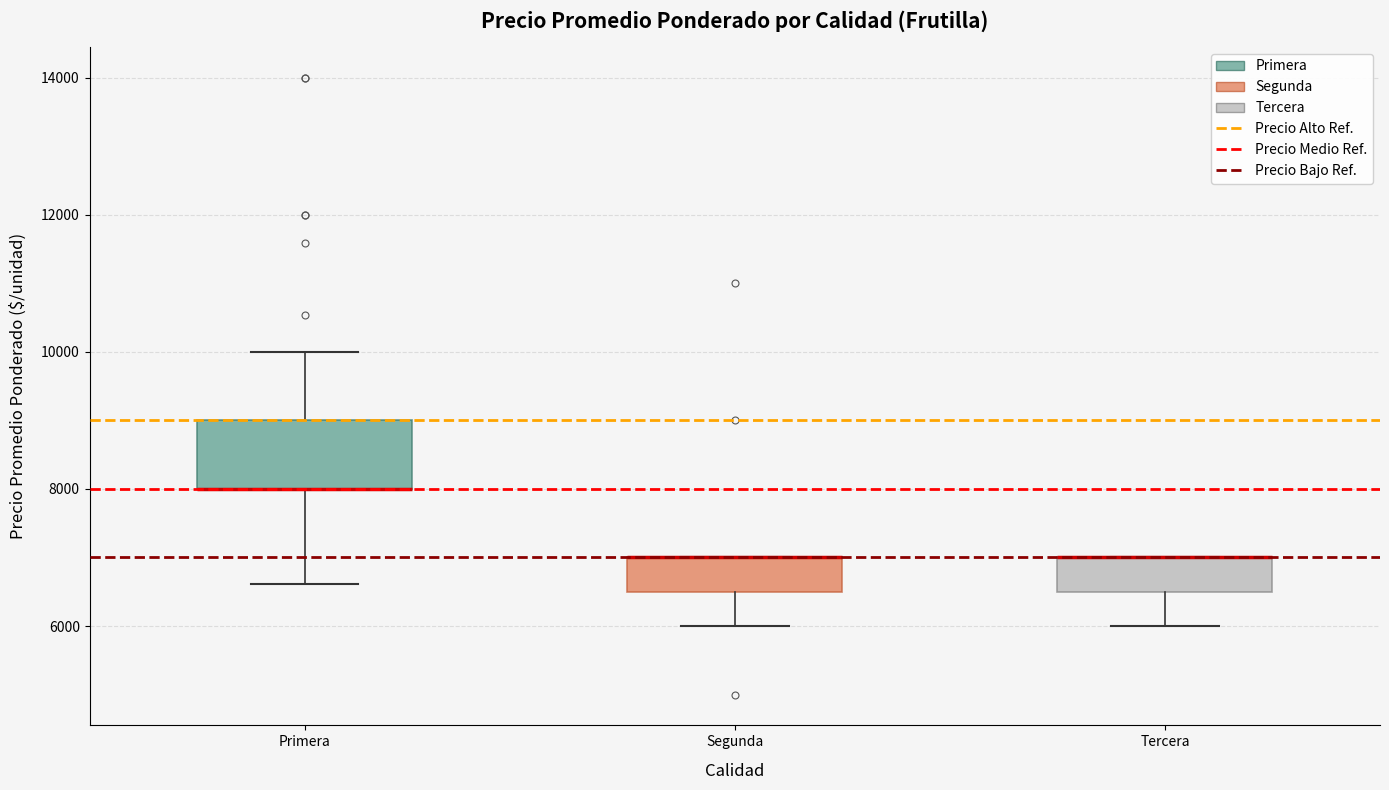

Where is the upper edge of the box for Tercera on the y-axis? The values are not printed on the chart, so give them approximately, as read against the axis.

7000